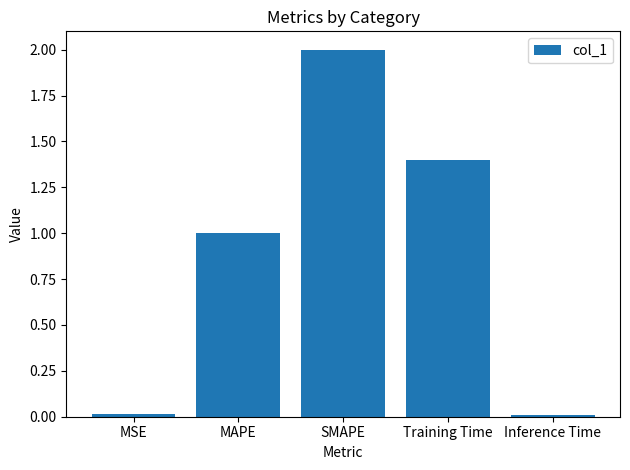

How many bars are there in total?

5